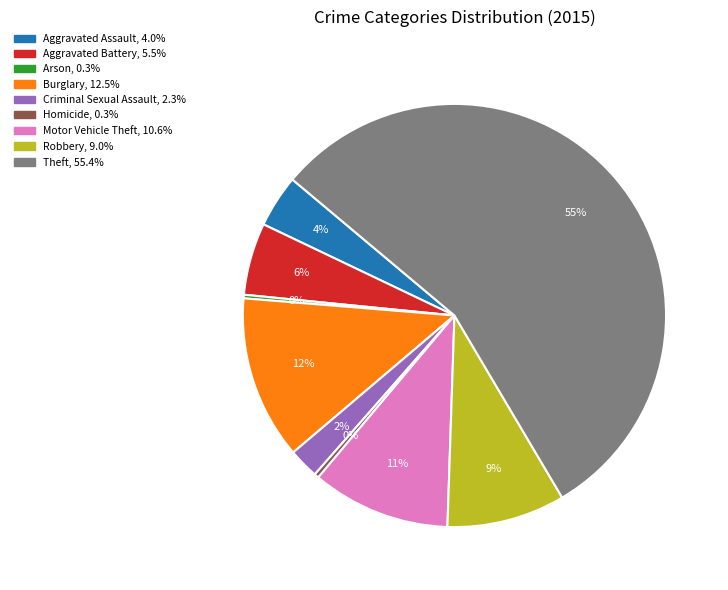

To the nearest percent, what percentage of the pie is Robbery?

9%